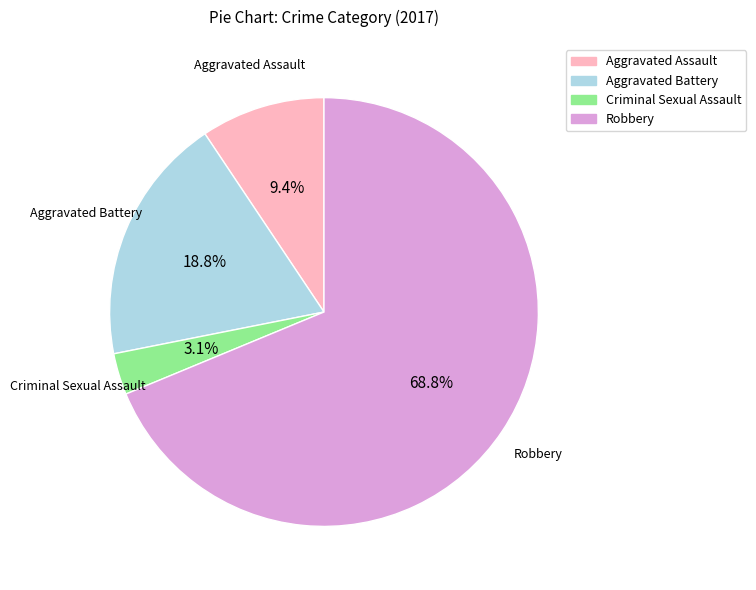

Combined, do Robbery and Aggravated Battery account for over 50%?

Yes